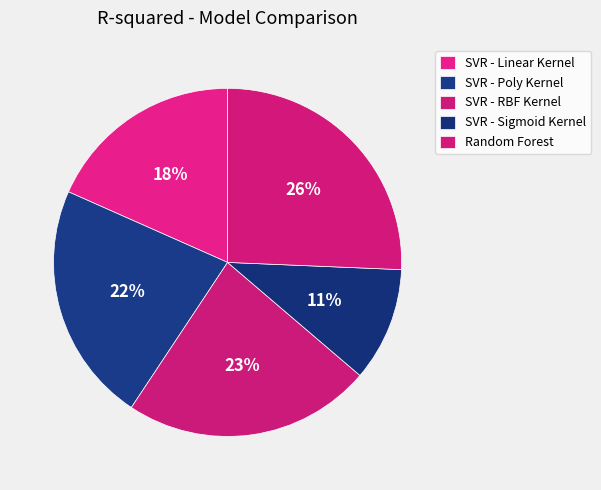

Which slice is the largest?

Random Forest